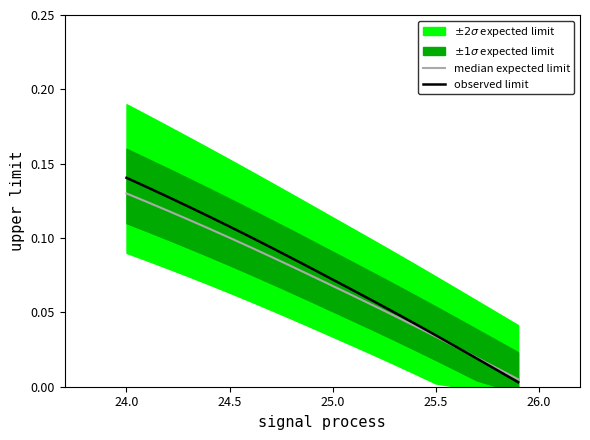

What is the value of the observed limit point at the 9th from the left?

0.1